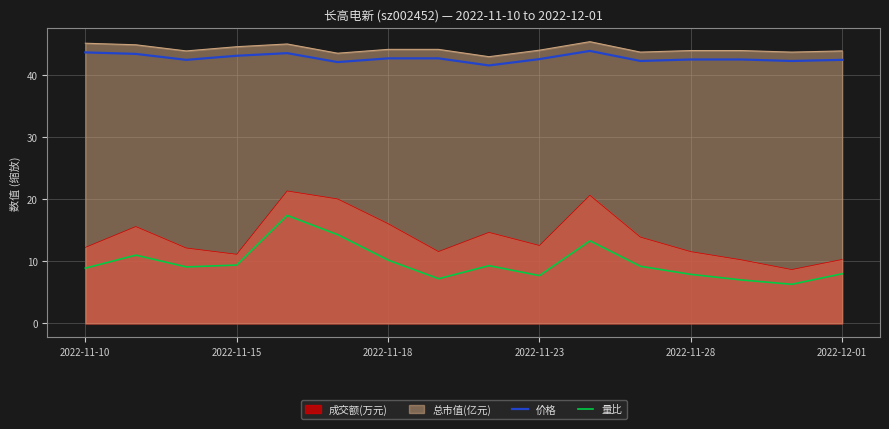

What position from the right is 7?

9